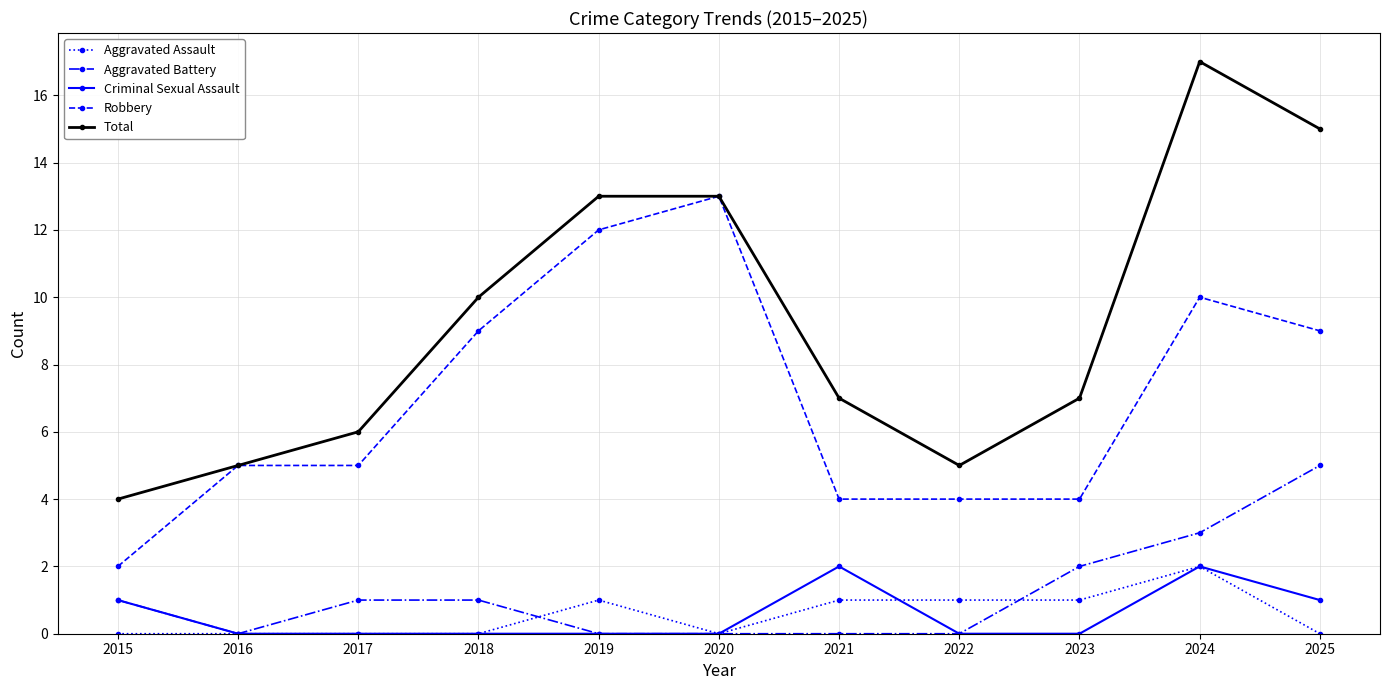

Which series has the largest total across all categories?

Total